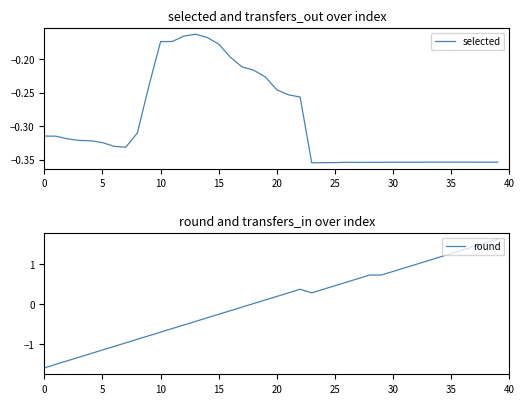

Is this an area chart (filled region under the line)?

No